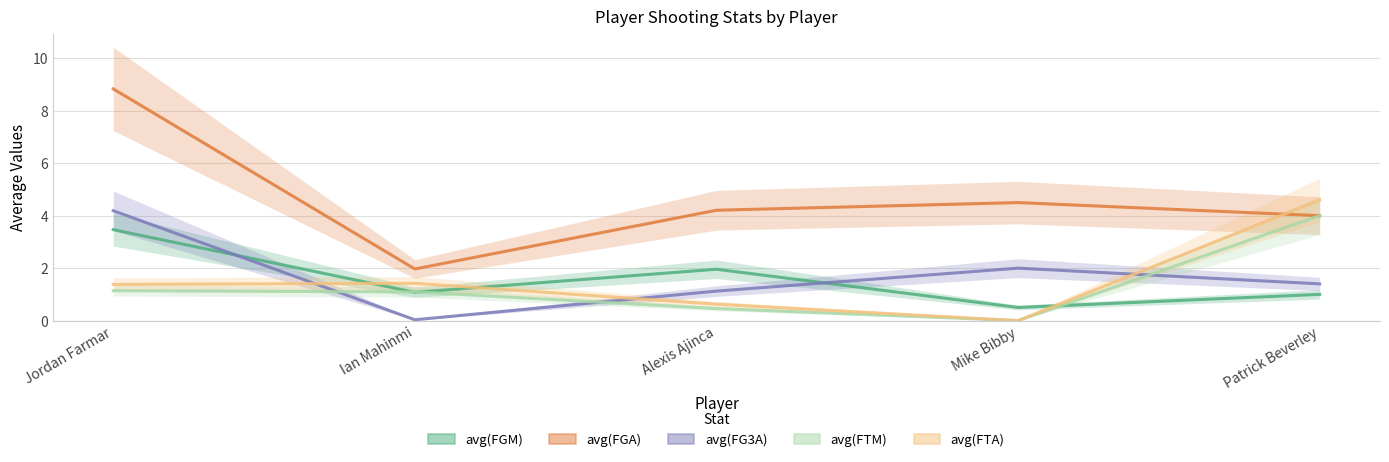

List the series in order of their peak value, lowest first.

avg(FGM), avg(FTM), avg(FG3A), avg(FTA), avg(FGA)